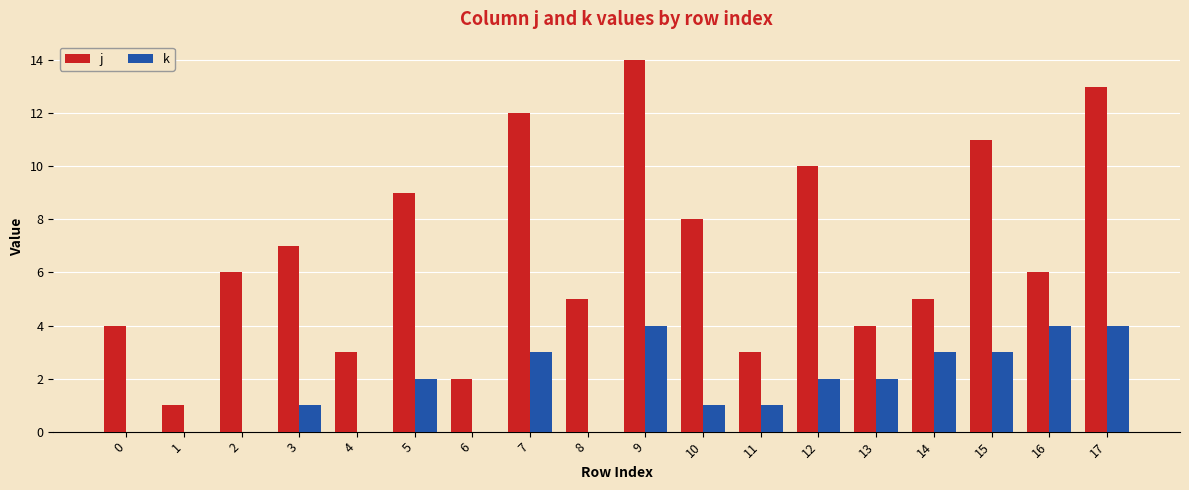

What is the average value of the k series?

2